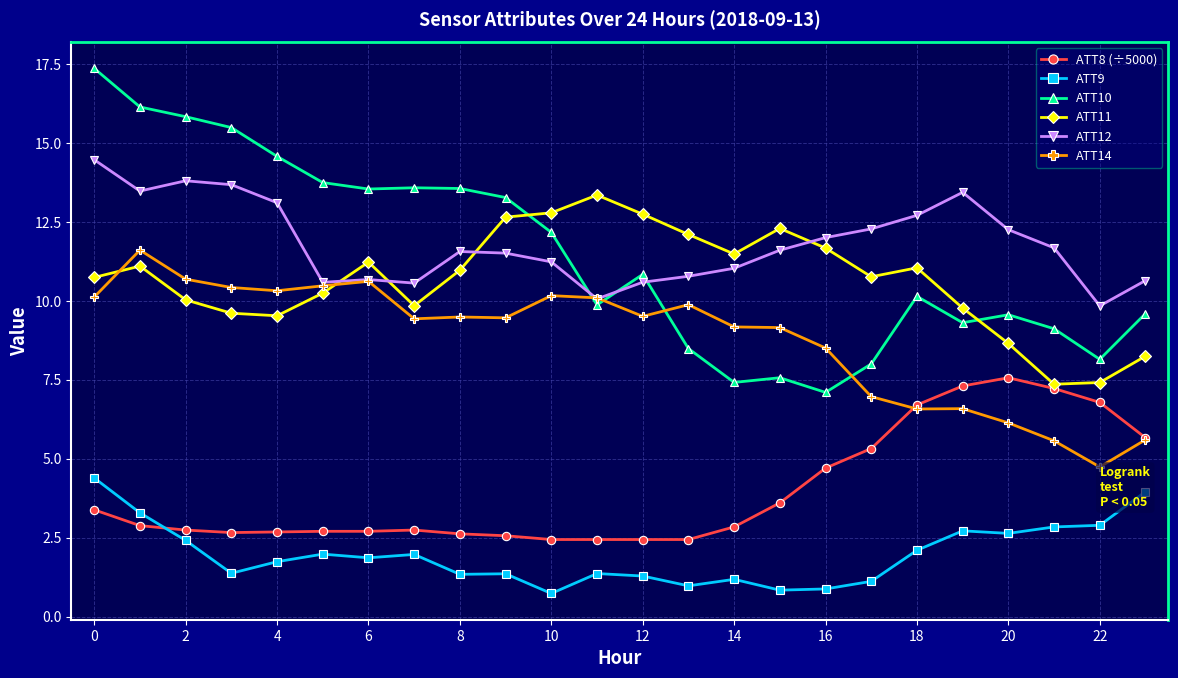

What is the difference between the second highest and second lowest values in the ATT8 (÷5000) series?

4.9